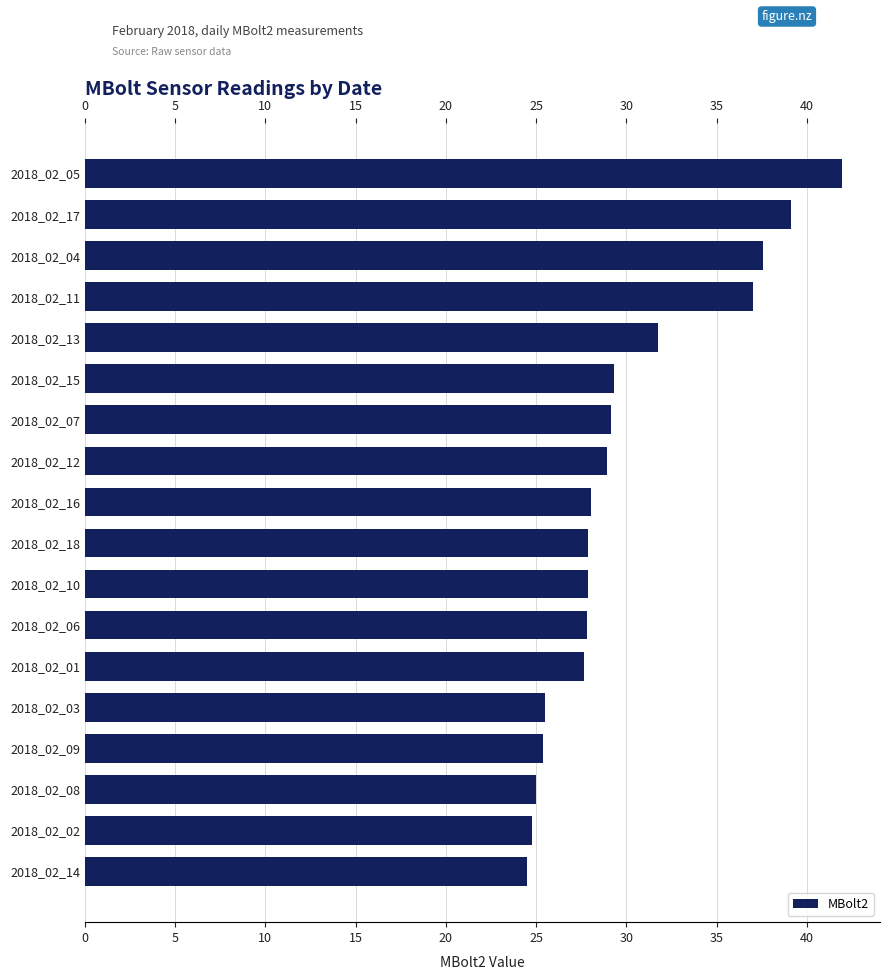

What is the average value?

29.9